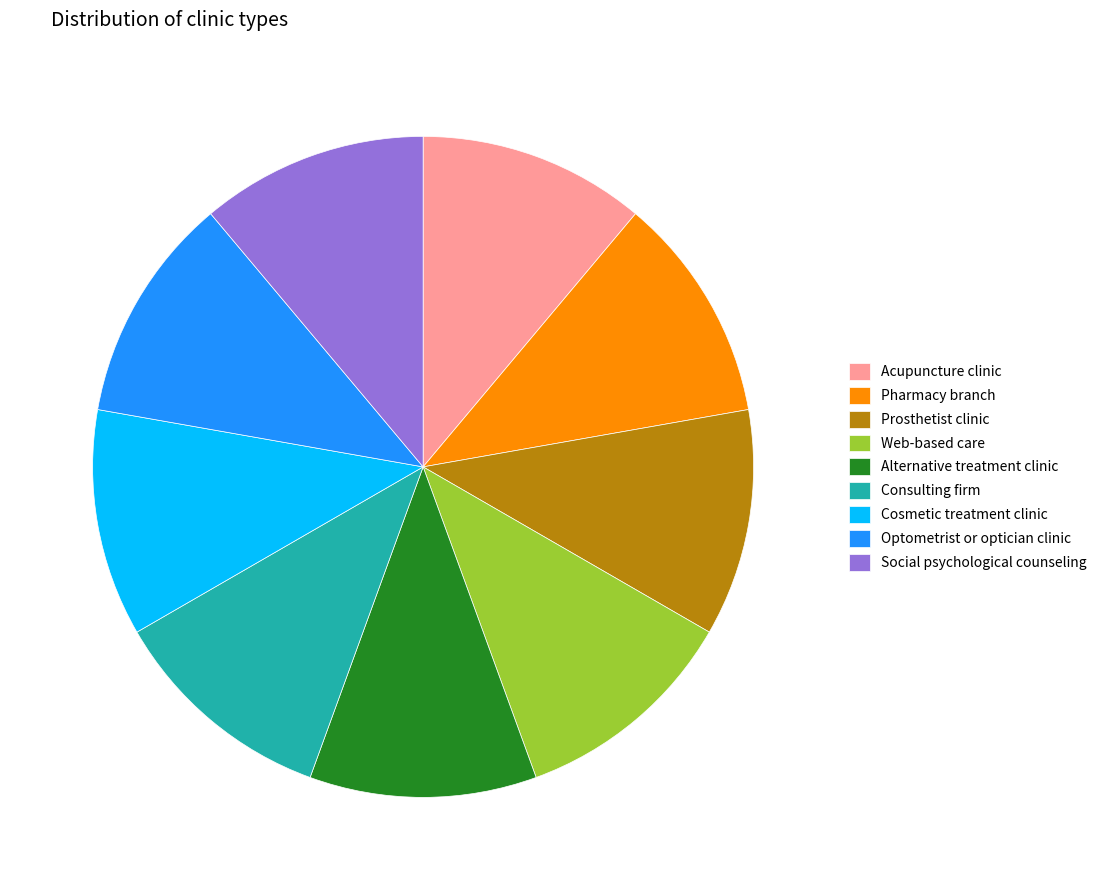

Is there a majority slice in this chart?

No